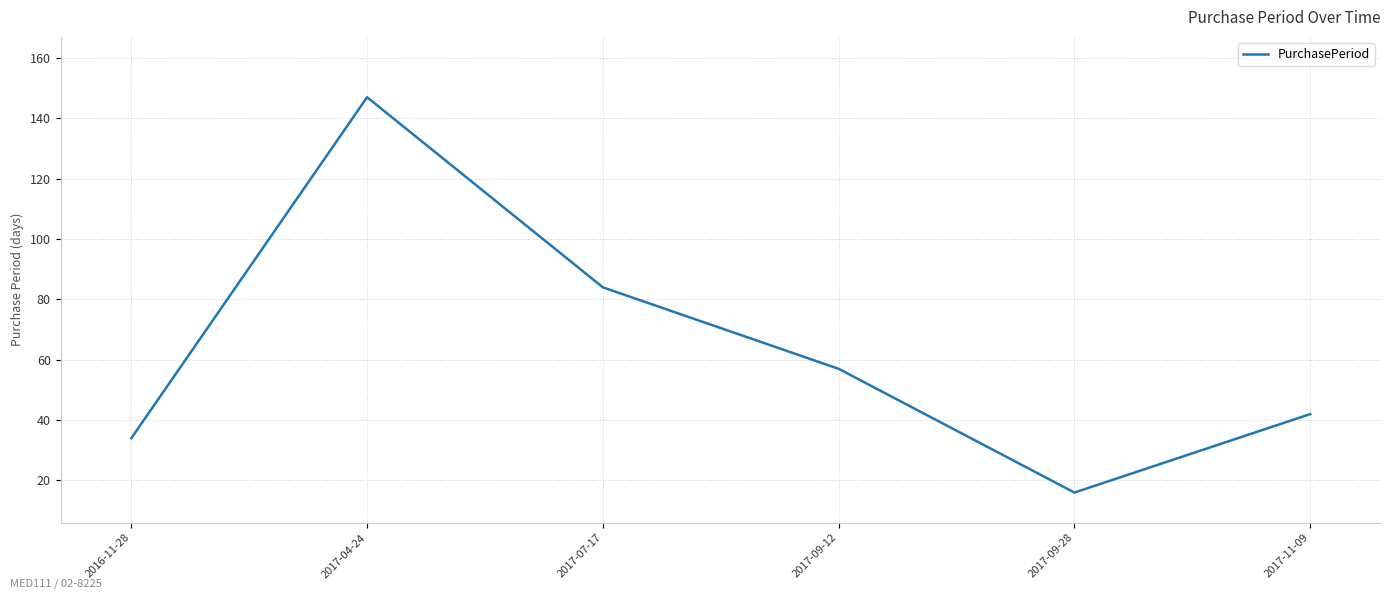

Does the chart display data point markers on the line(s)?

No